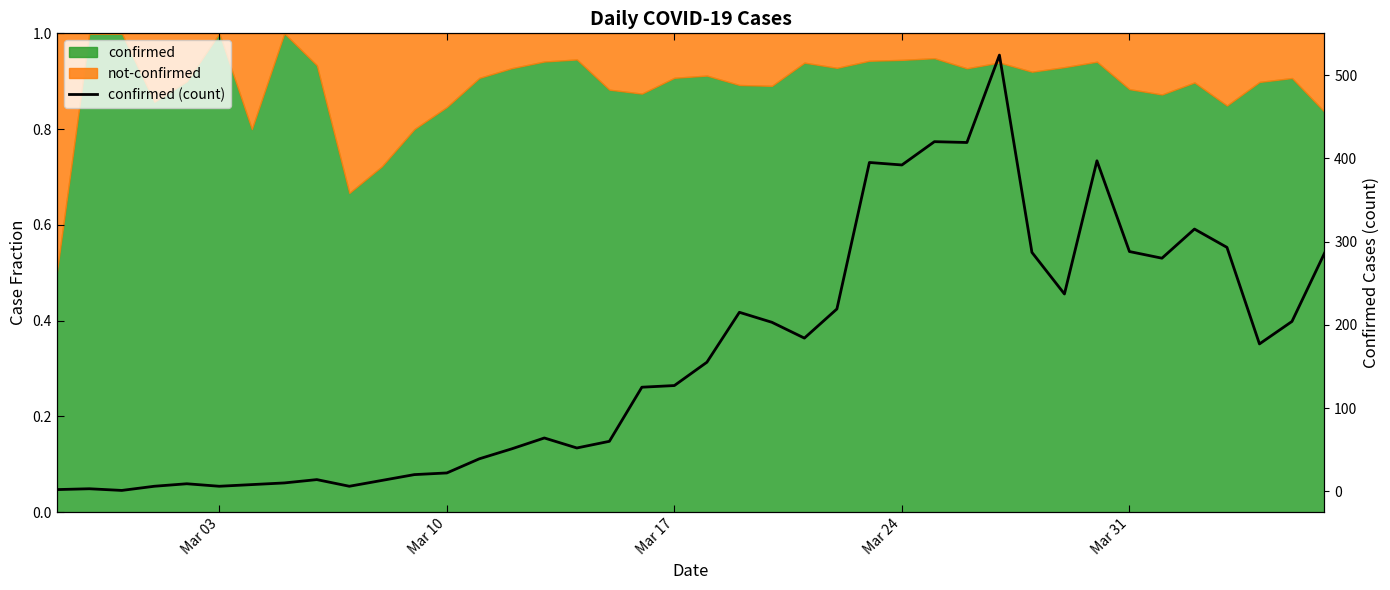

What is the maximum value shown in the chart?

524